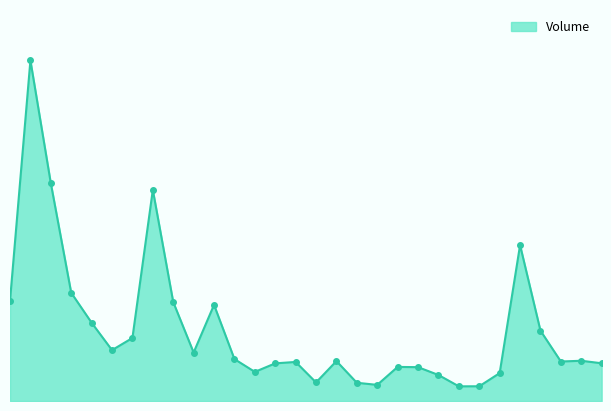

Does the chart have visible grid lines?

No